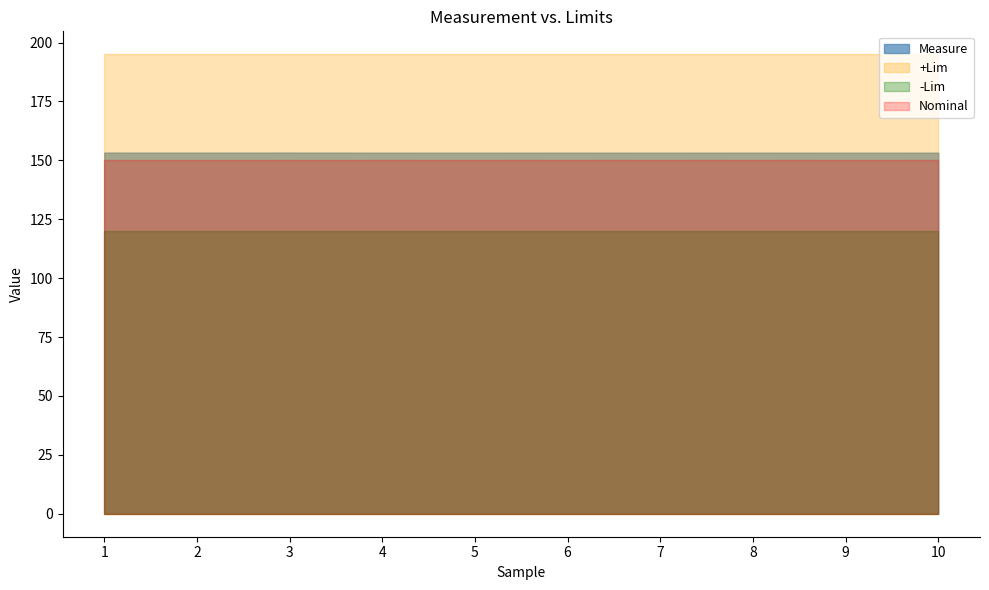

Does the chart display data point markers on the line(s)?

No